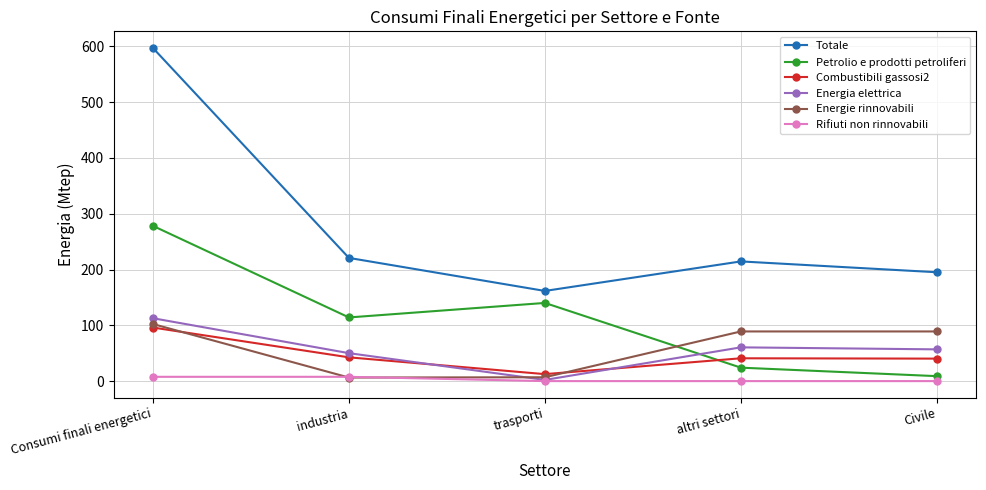

Which category has the lowest value in the Totale series?

trasporti